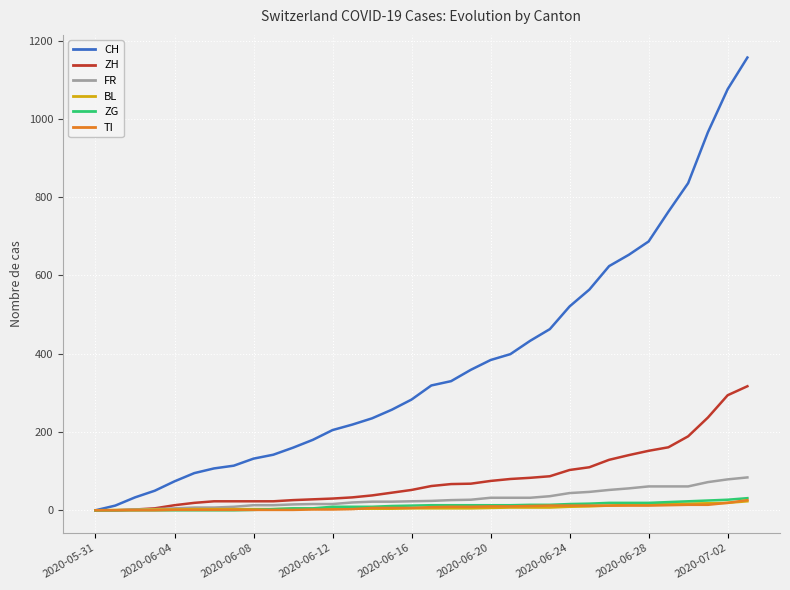

What is the highest value of the CH series?

1157